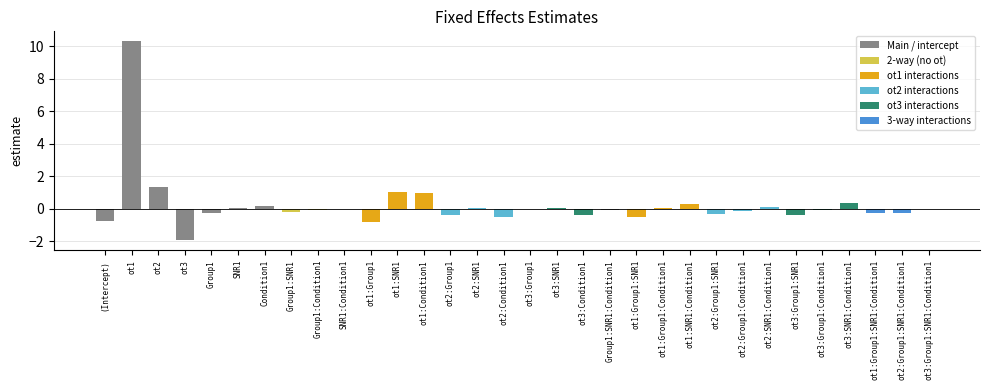

Where is the data nearest to the value 4?

ot2